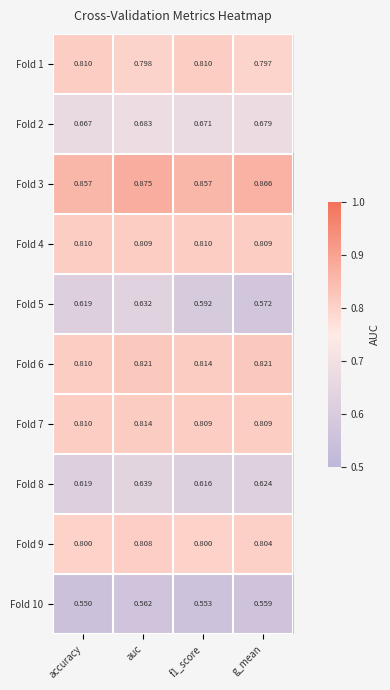

At which category does the chart reach its peak across all series?

auc